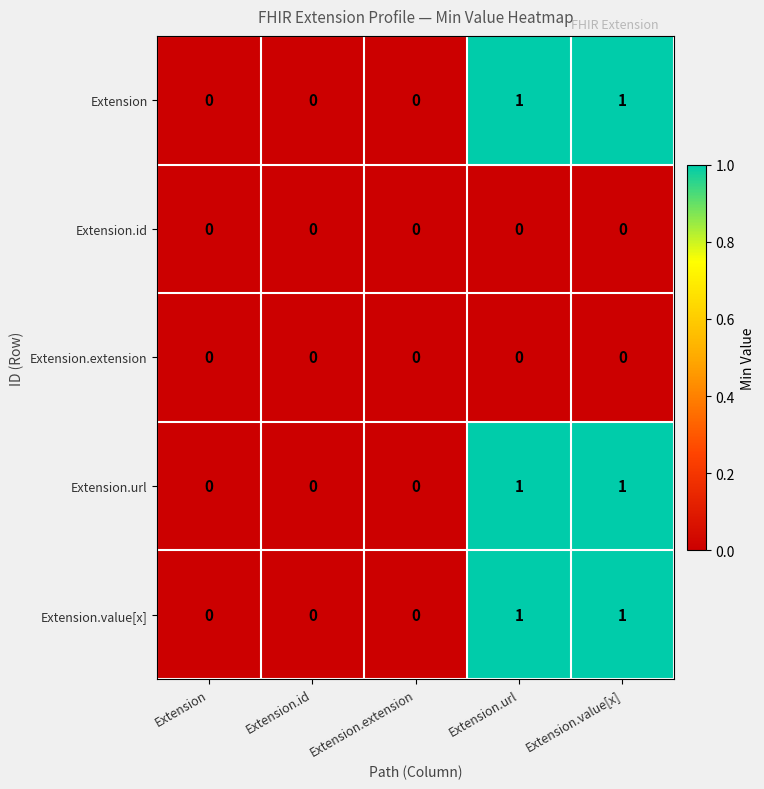

Count the number of data series in this chart.

5